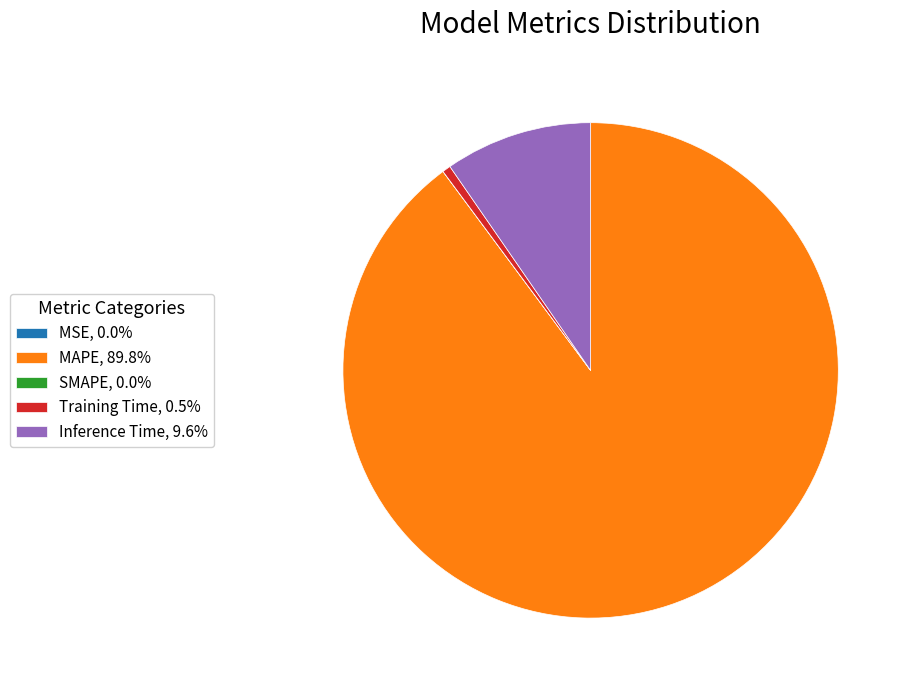

Does MAPE, 89.8% account for over 50% of the chart?

Yes